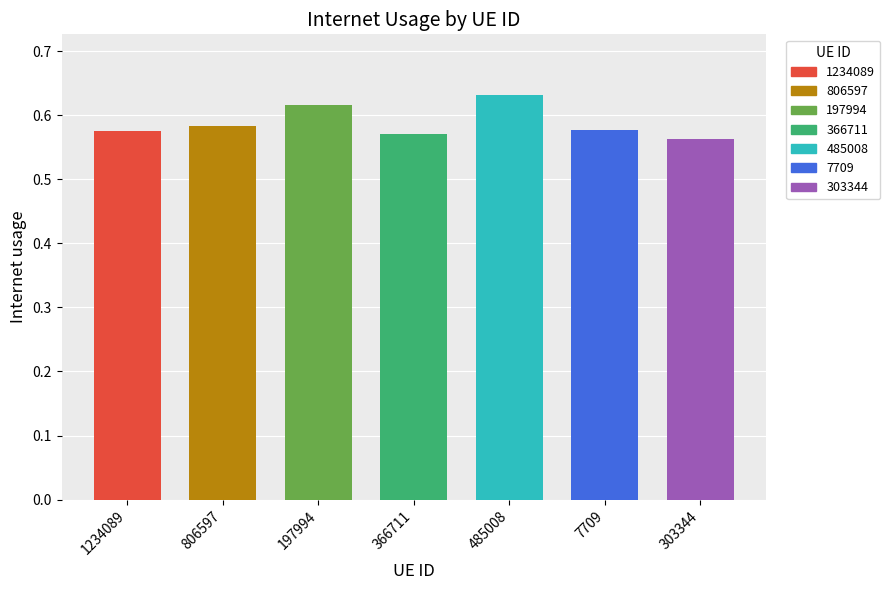

Reading right to left, list all the values displayed in this chart.

303344=0.6	7709=0.6	485008=0.6	366711=0.6	197994=0.6	806597=0.6	1234089=0.6